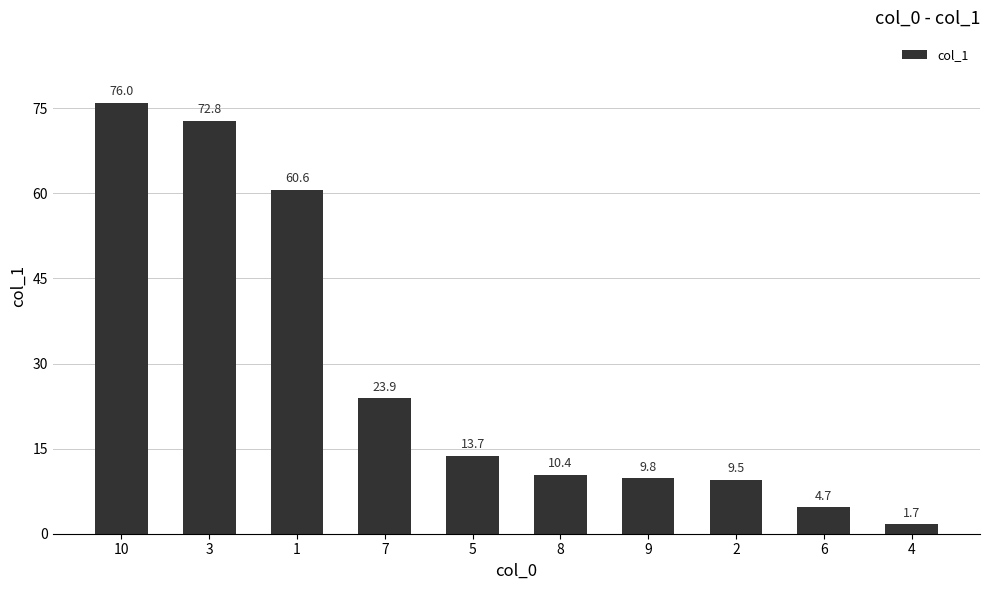

What is the approximate value at 2?

9.5